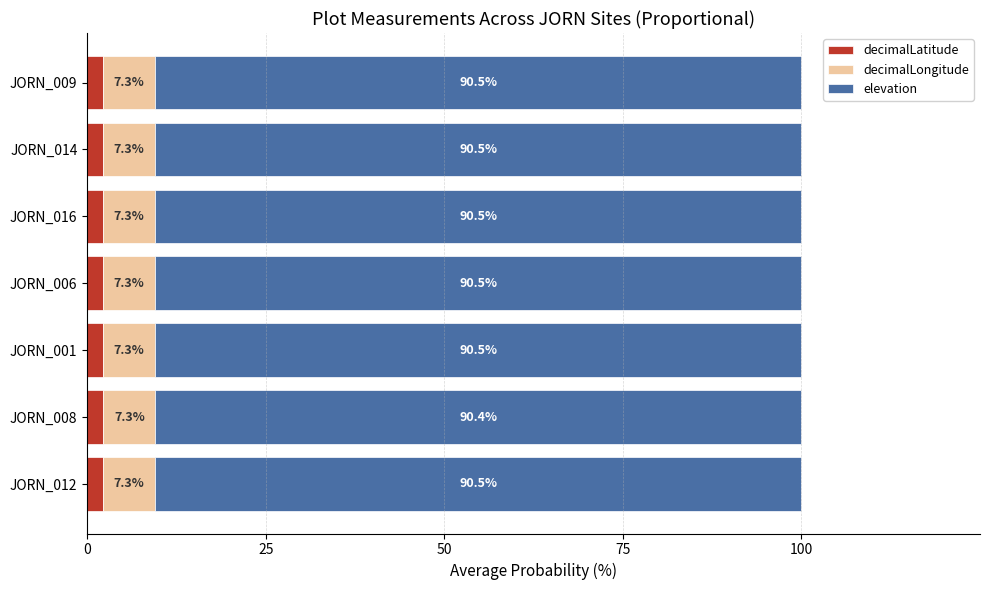

What is the total value across all series at JORN_001?

100.0